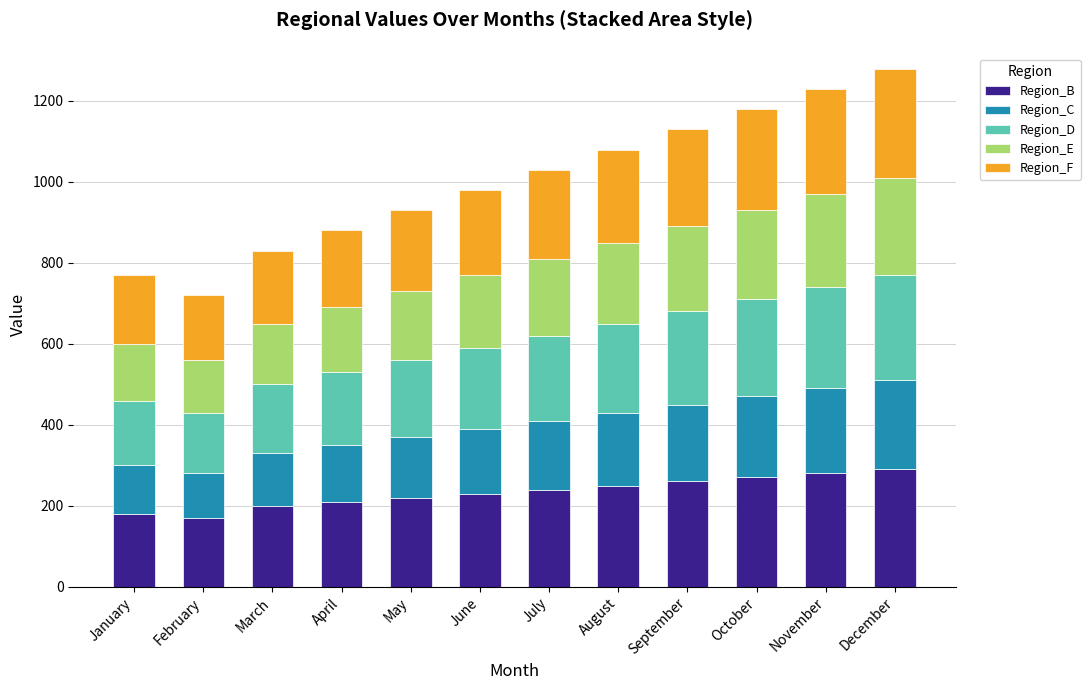

Are the bars grouped side by side (vs. stacked)?

No